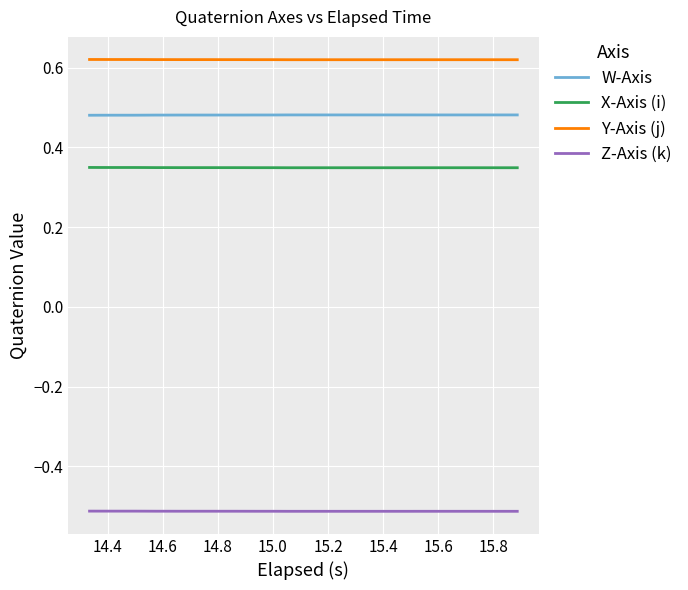

List the series in order of their peak value, lowest first.

Z-Axis (k), X-Axis (i), W-Axis, Y-Axis (j)